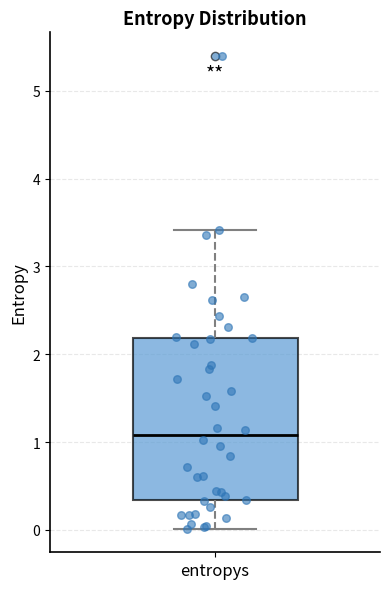

Transcribe this box plot: give where the median line is, the range the box spans, and where the two whiskers end, as read against the y-axis. The values are not printed on the chart, so give them approximately, as read against the axis.

median 1.1, box 0.3 to 2.2, whiskers 0.0 to 3.4